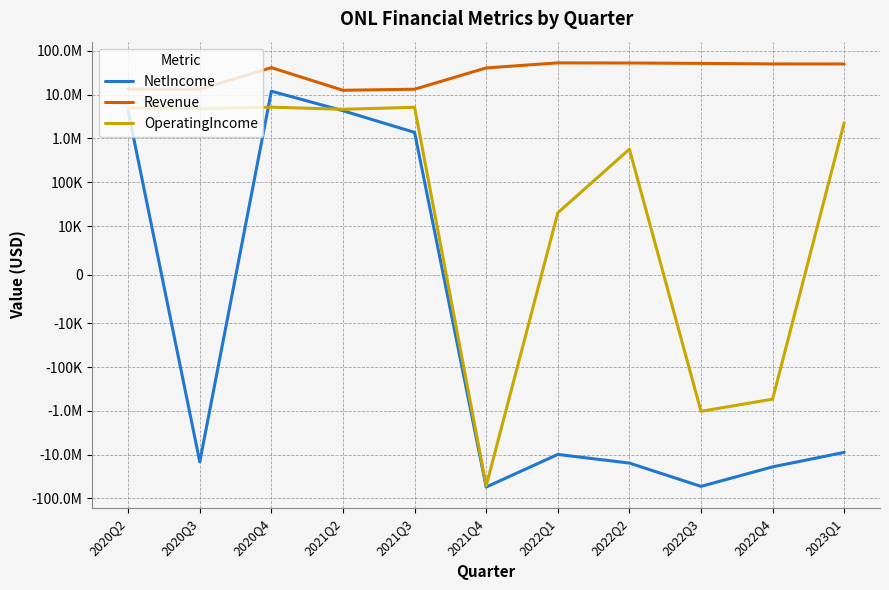

List the series in order of their peak value, lowest first.

OperatingIncome, NetIncome, Revenue